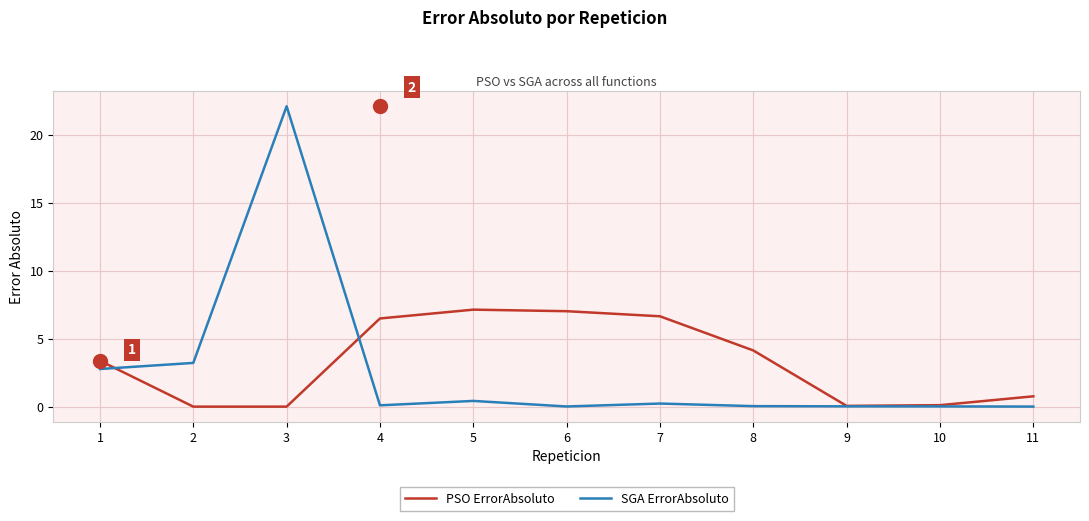

The PSO ErrorAbsoluto series shows 2.5 at 8. True or false?

False